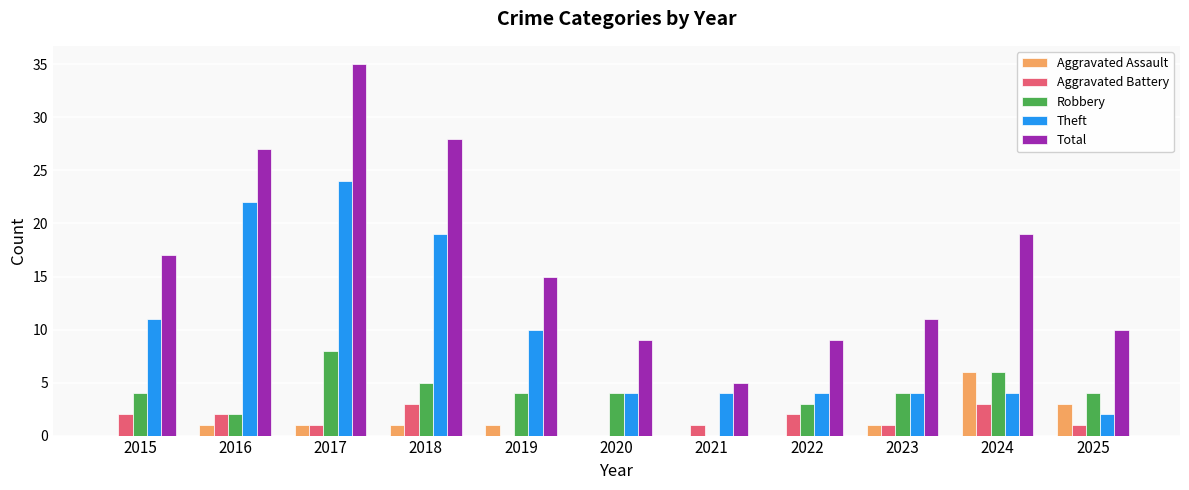

At which label is Total closest to 20?

2024